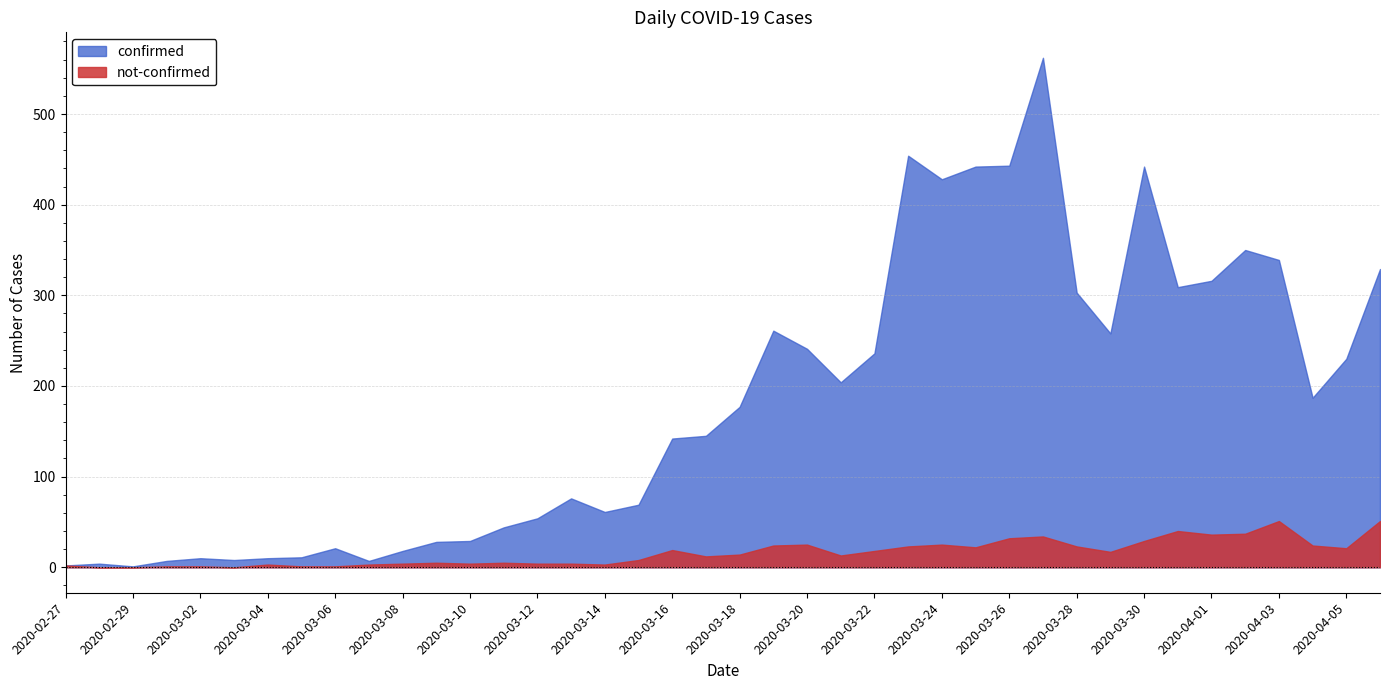

What is the label of the 22nd point from the right?

2020-03-16